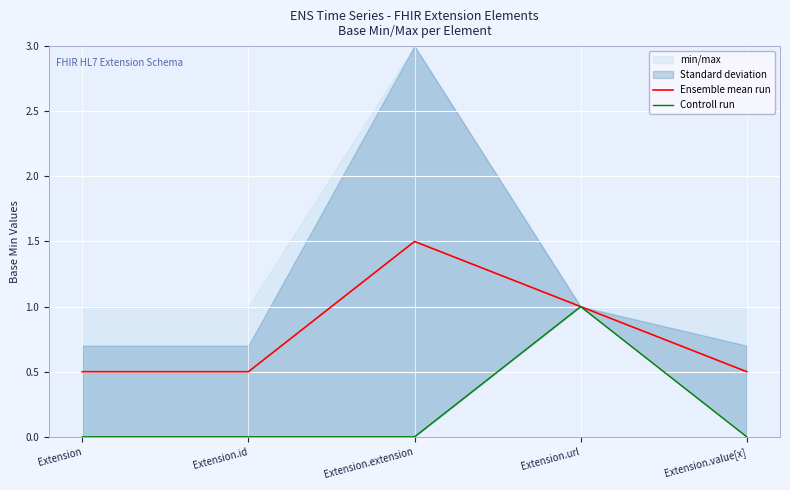

What position from the right is Extension.url?

2